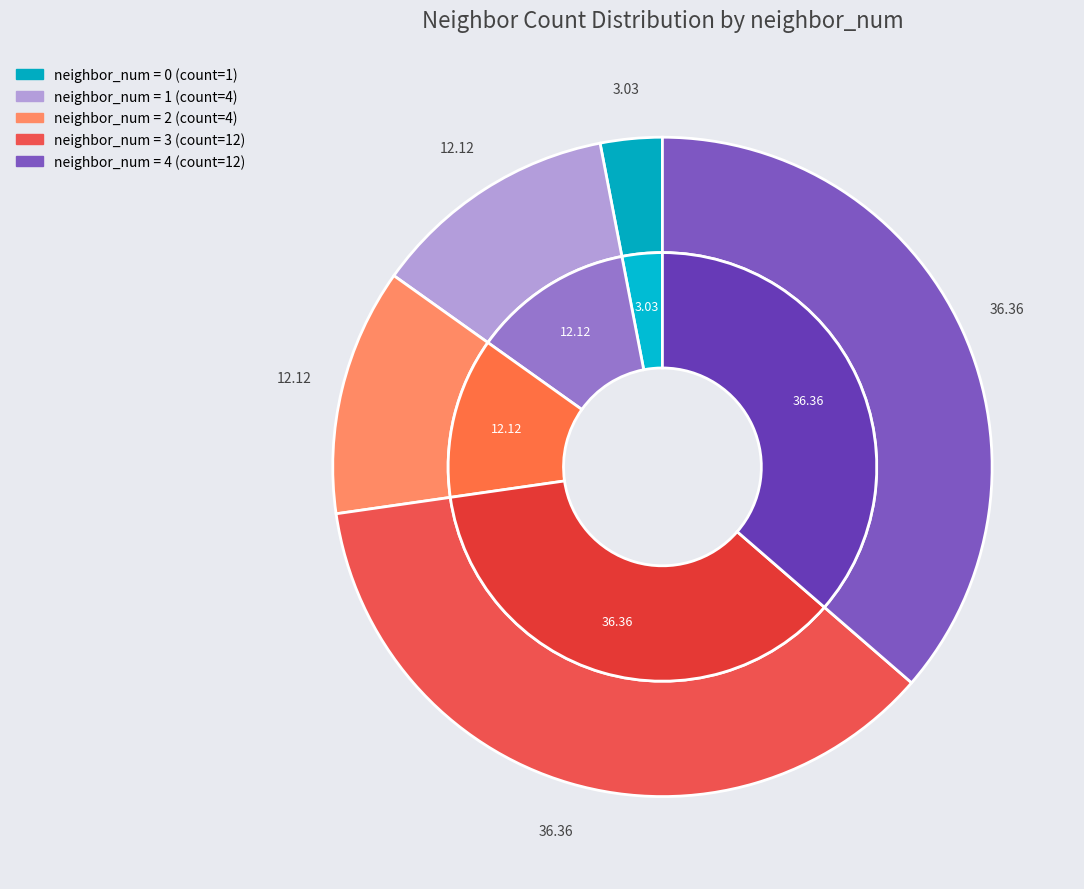

How many segments does this pie chart have?

5